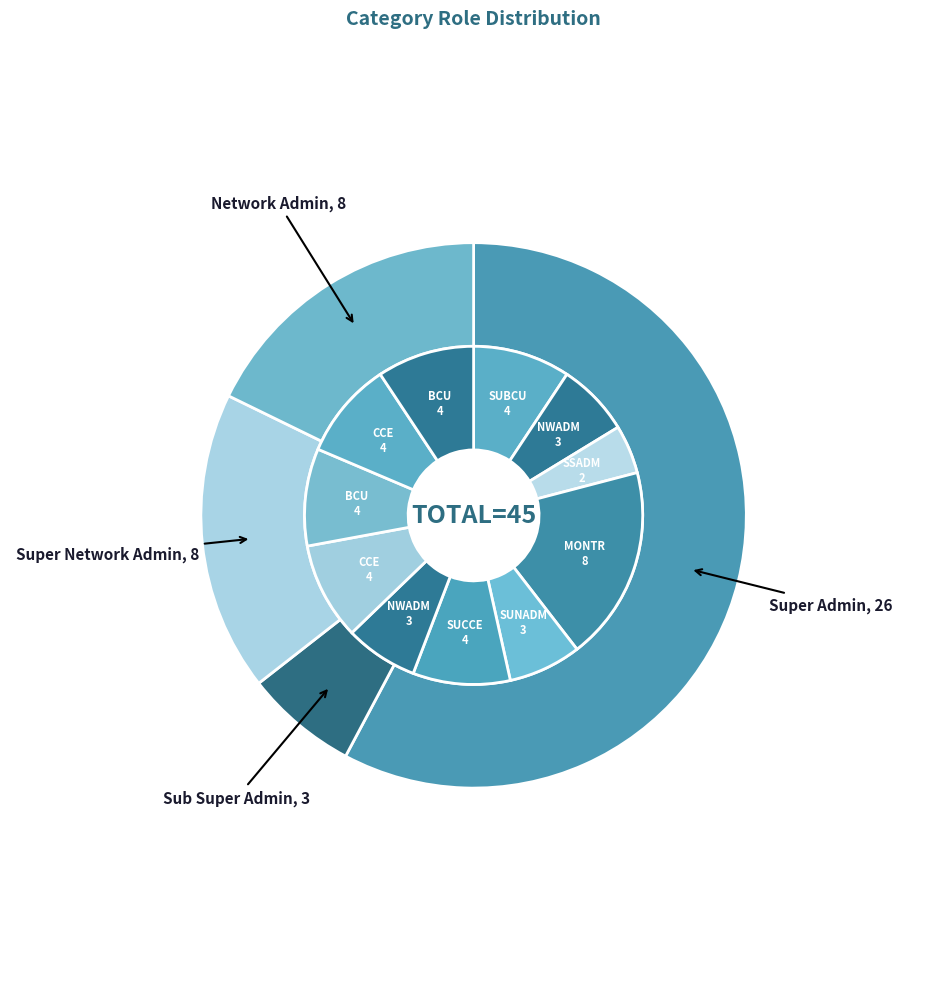

Is it true that SUNADM is 11% of the pie?

False